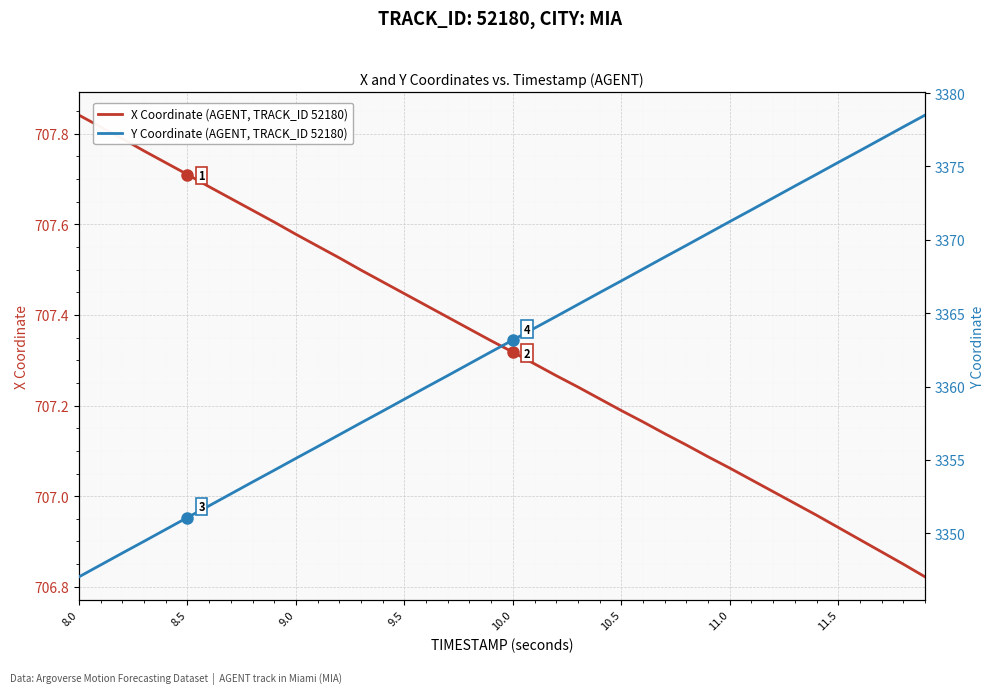

Is it true that X Coordinate (AGENT, TRACK_ID 52180) equals 1176.9 at 10.5?

False